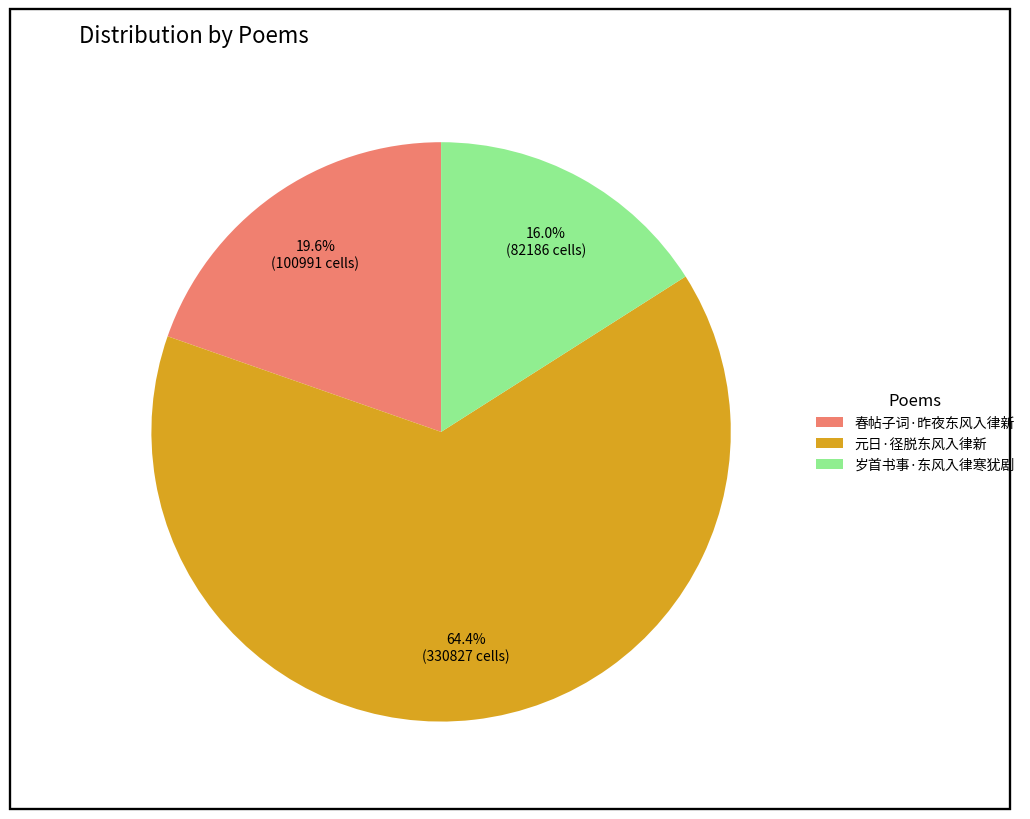

Approximately how many times larger is the value at 元日·径脱东风入律新 compared to 春帖子词·昨夜东风入律新?

3.3